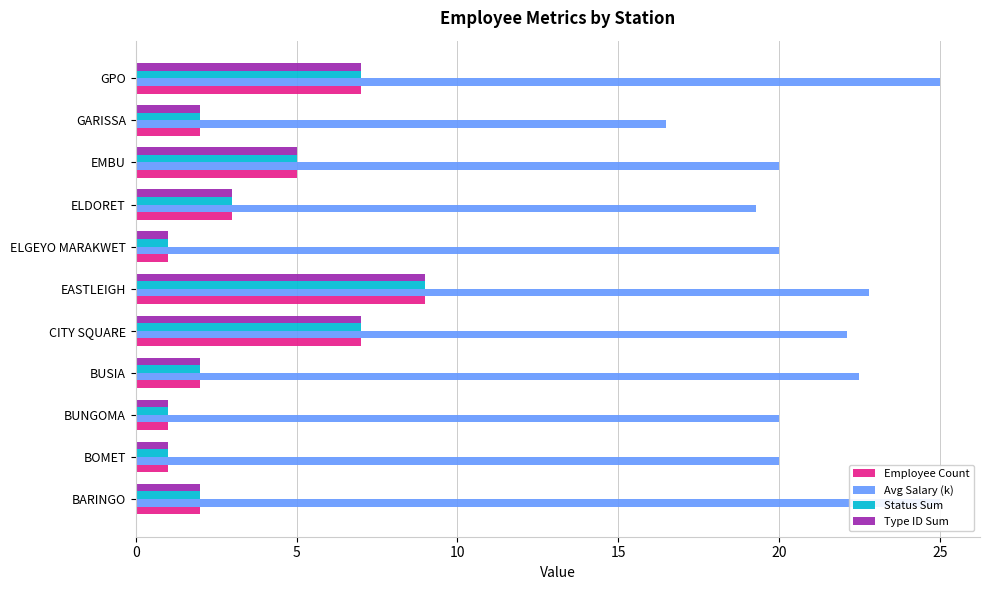

What is the value of the Type ID Sum bar at the 9th from the left?

5.0